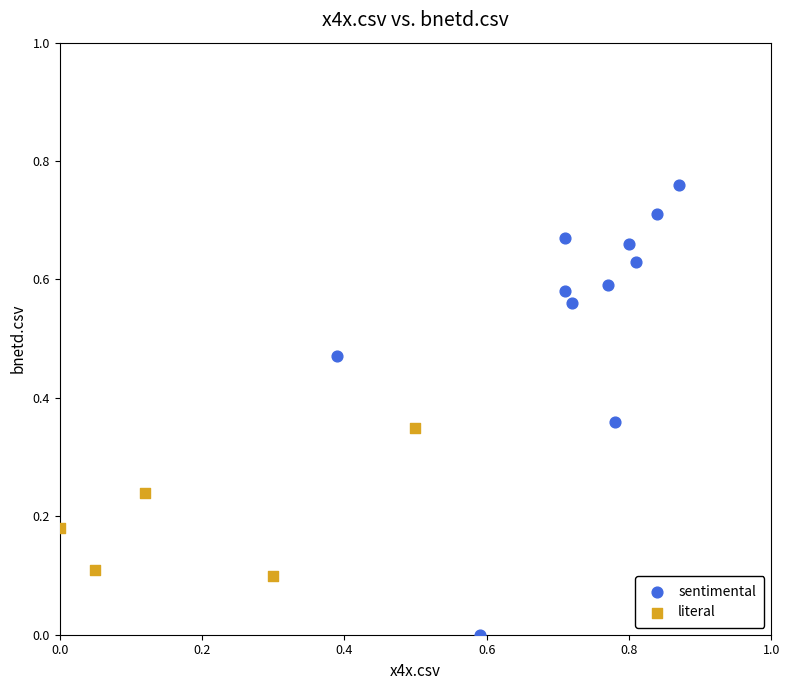

Which series has the widest spread of Y values?

sentimental